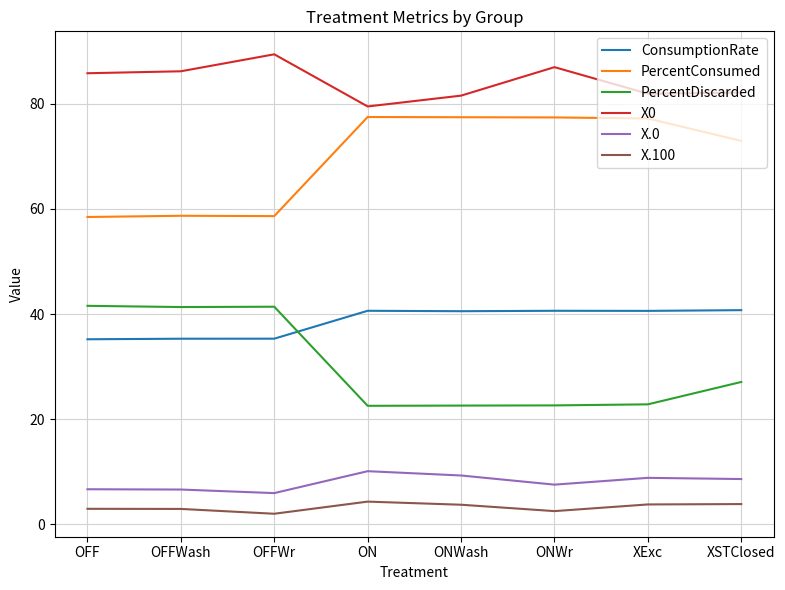

True or false: X.0 has a value of 8.8 at XExc.

True